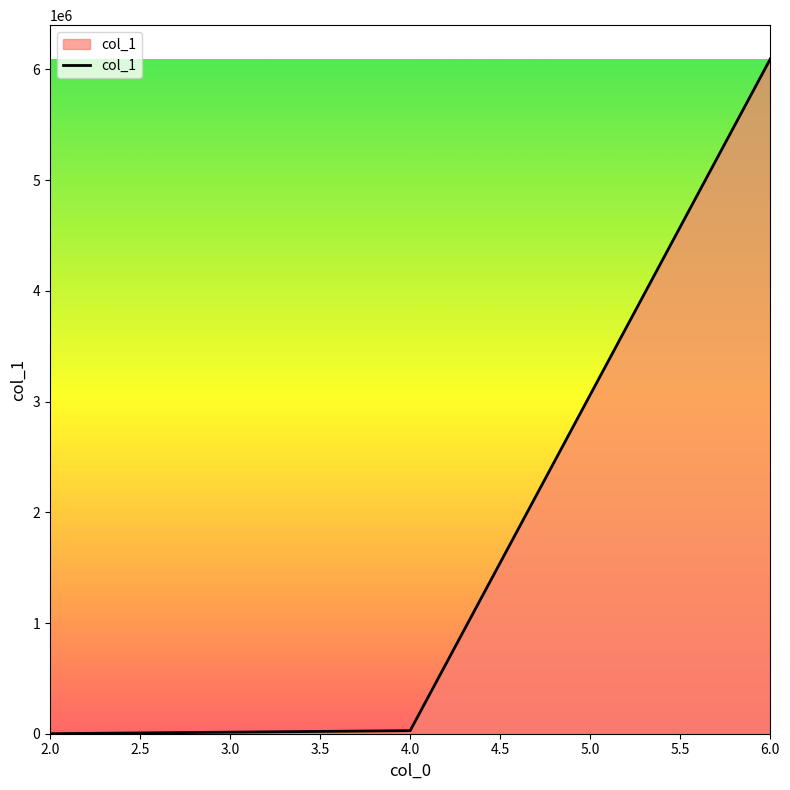

Is it true that the value at 6.0 is 10809235?

False